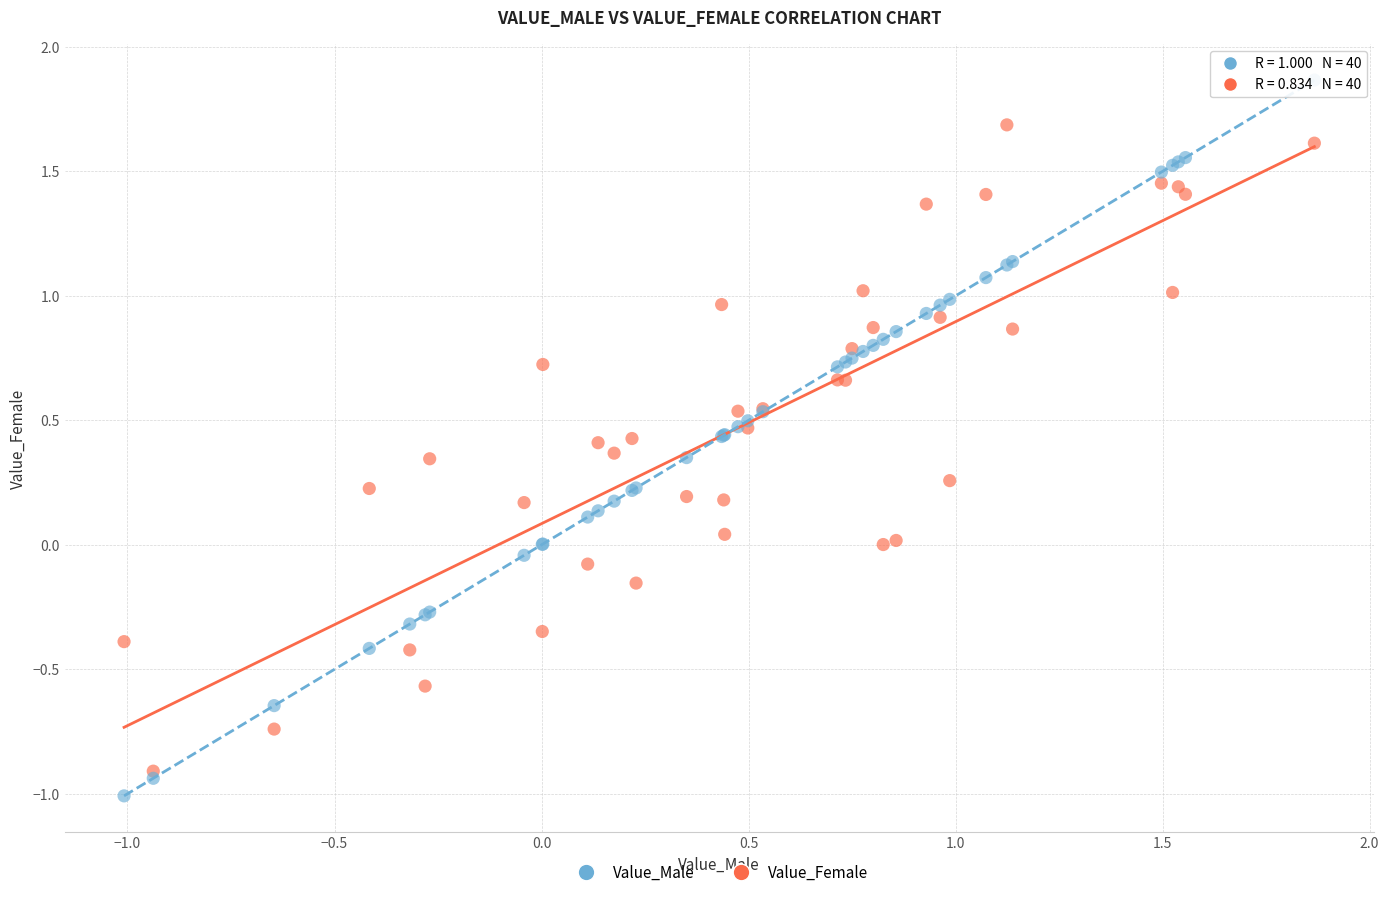

Which series contains the highest Y value?

Value_Male